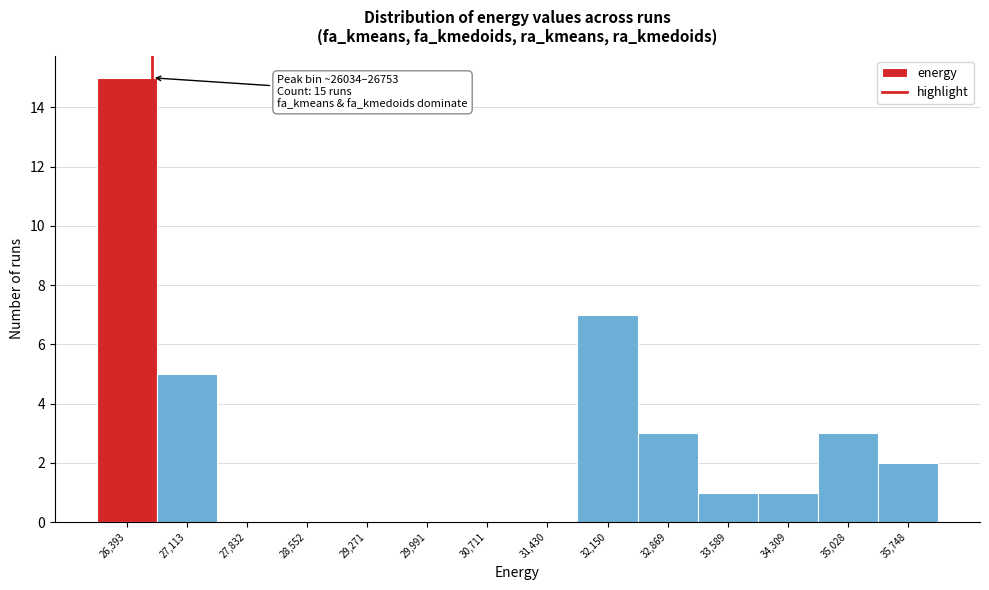

Which range on the x-axis has the tallest bar?

26000 to 26800